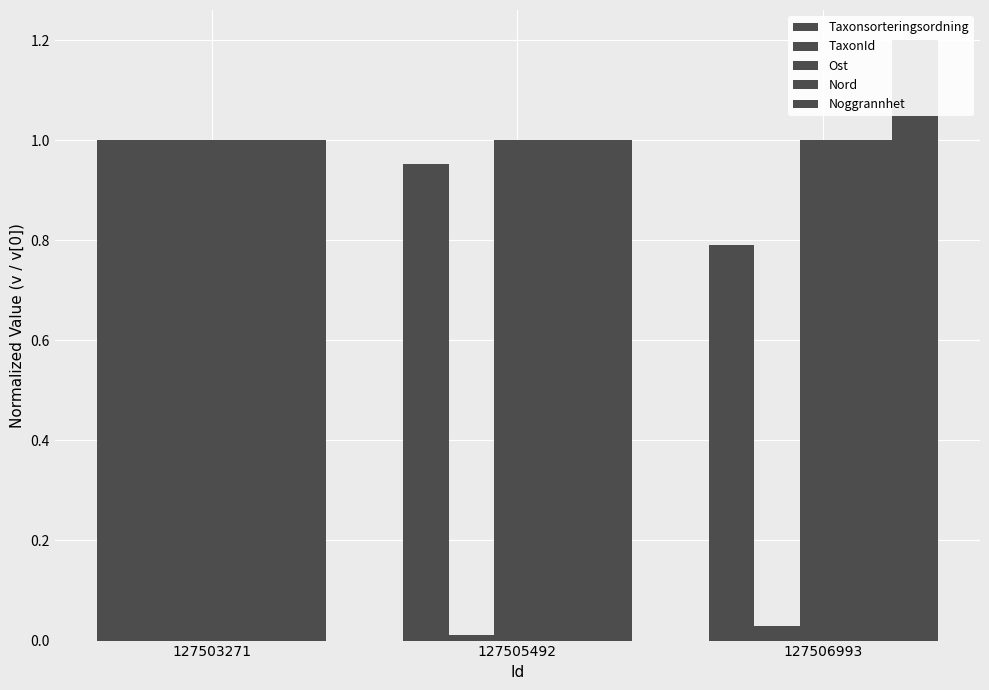

What is the lowest value of the Noggrannhet series?

1.0